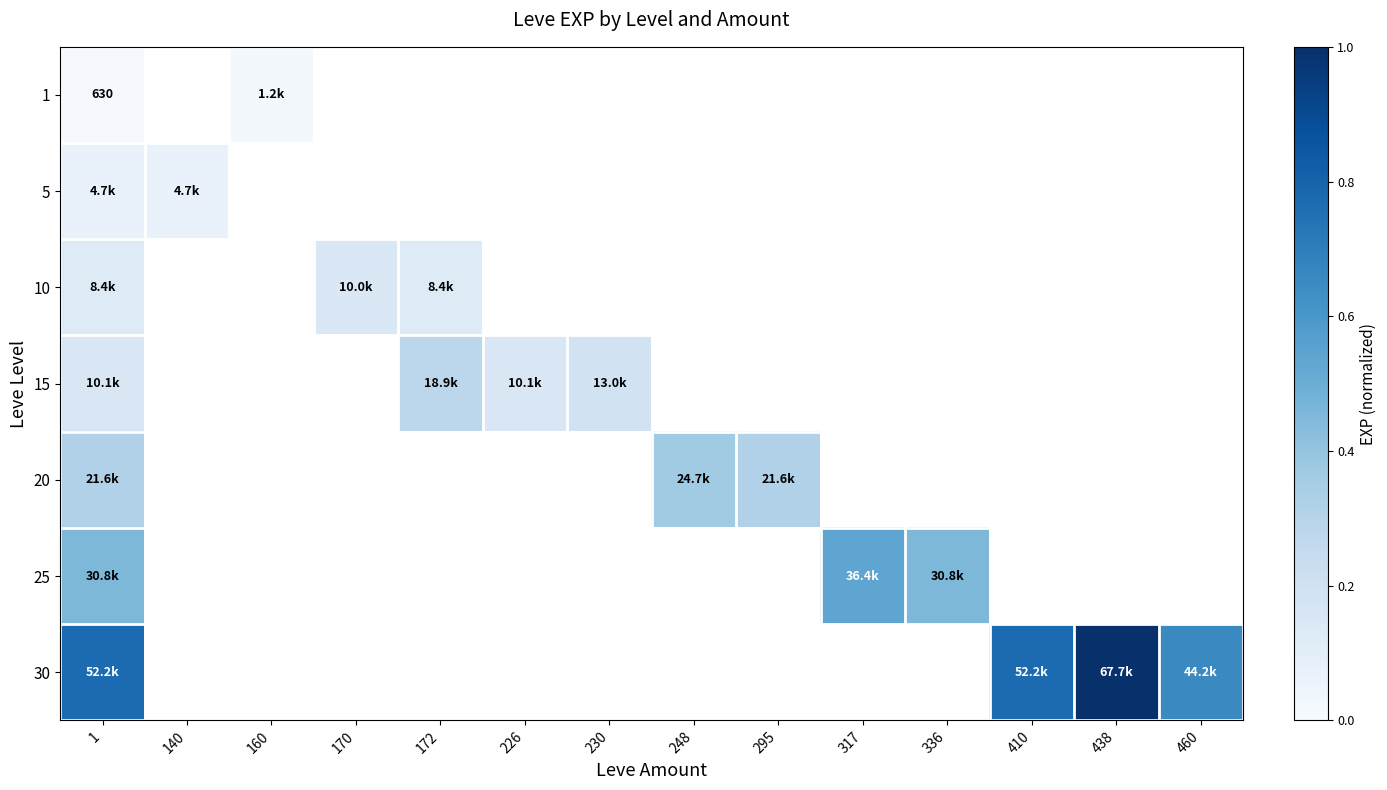

Which category has the lowest value in the 20 series?

1